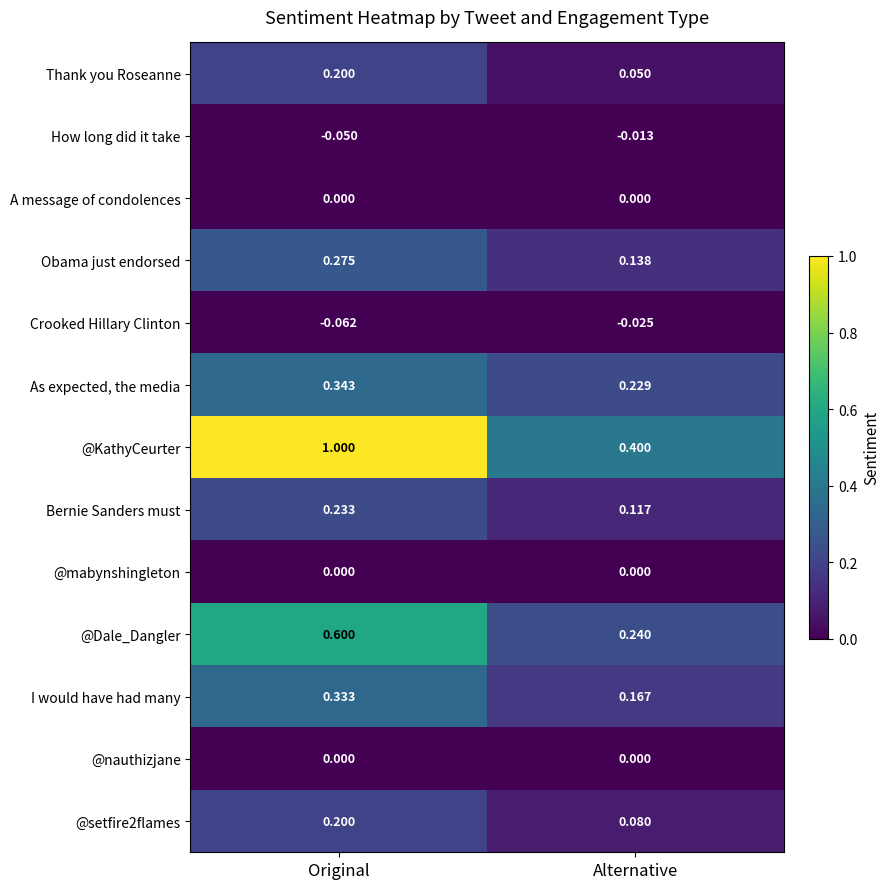

How many distinct data groups are displayed?

13